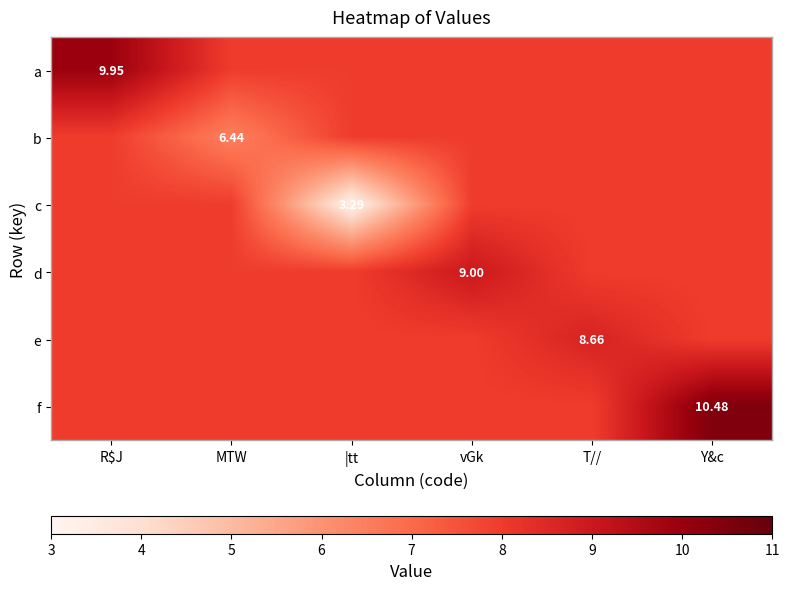

What is the total value across all series at |tt?

43.1